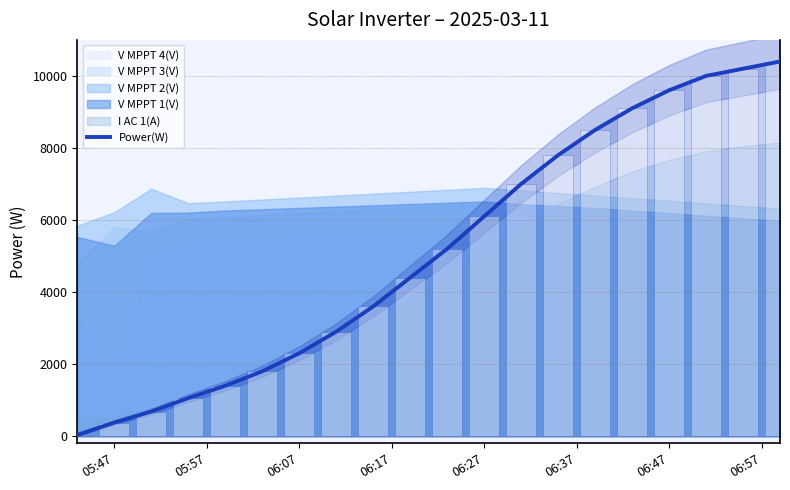

Where does the data first go above 5200?

06:27